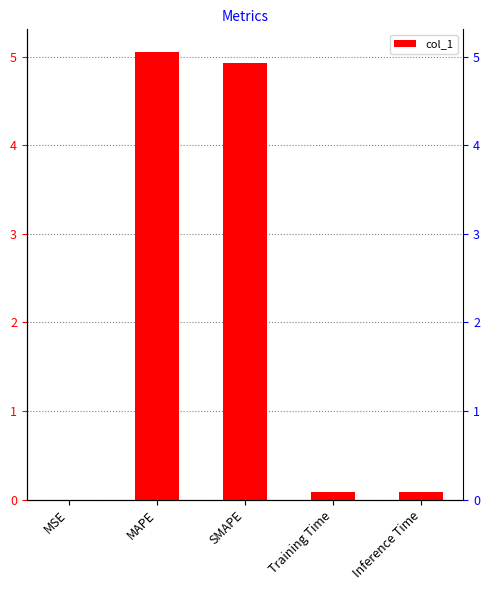

How many bars are there in total?

5